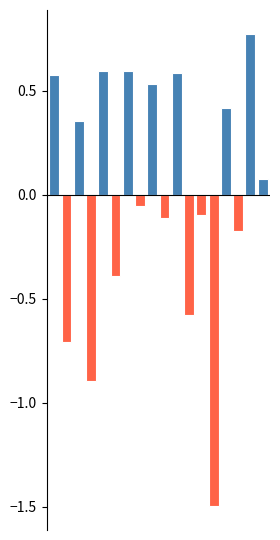

How many values are below 0?

9